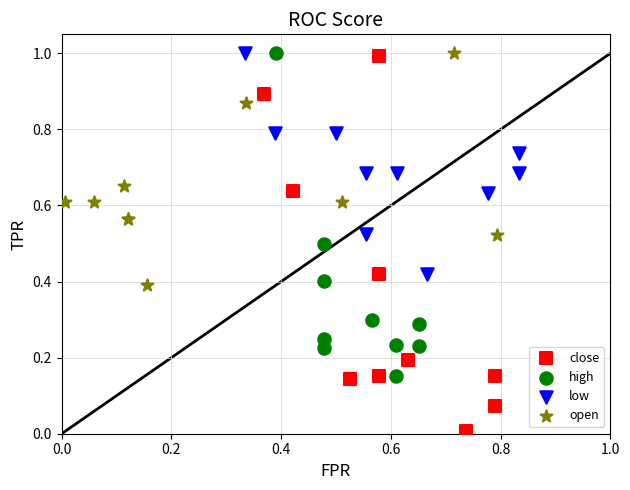

Which series reaches the minimum Y coordinate?

close